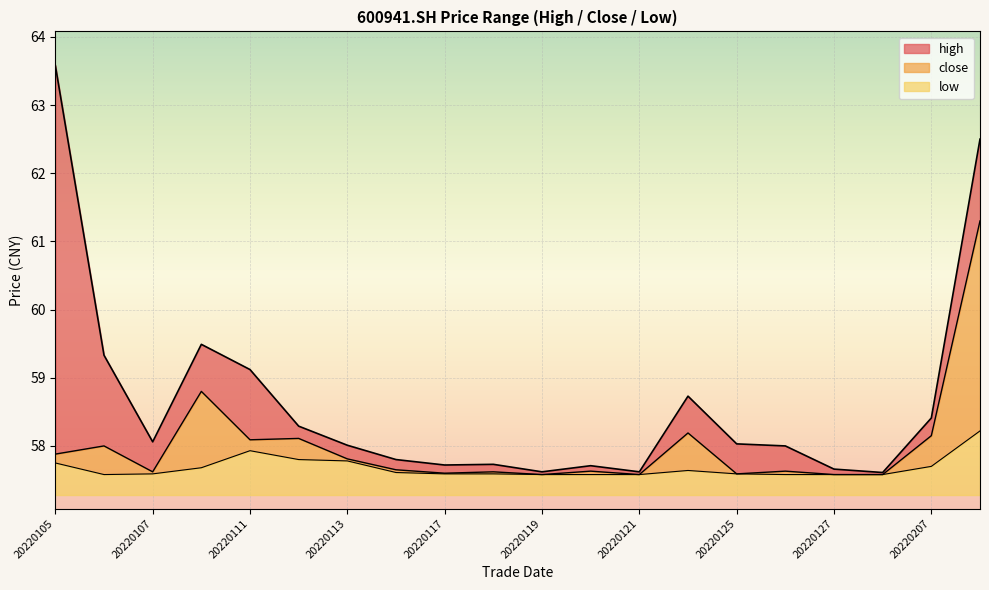

What is the value of the high point at the 4th from the left?

59.5